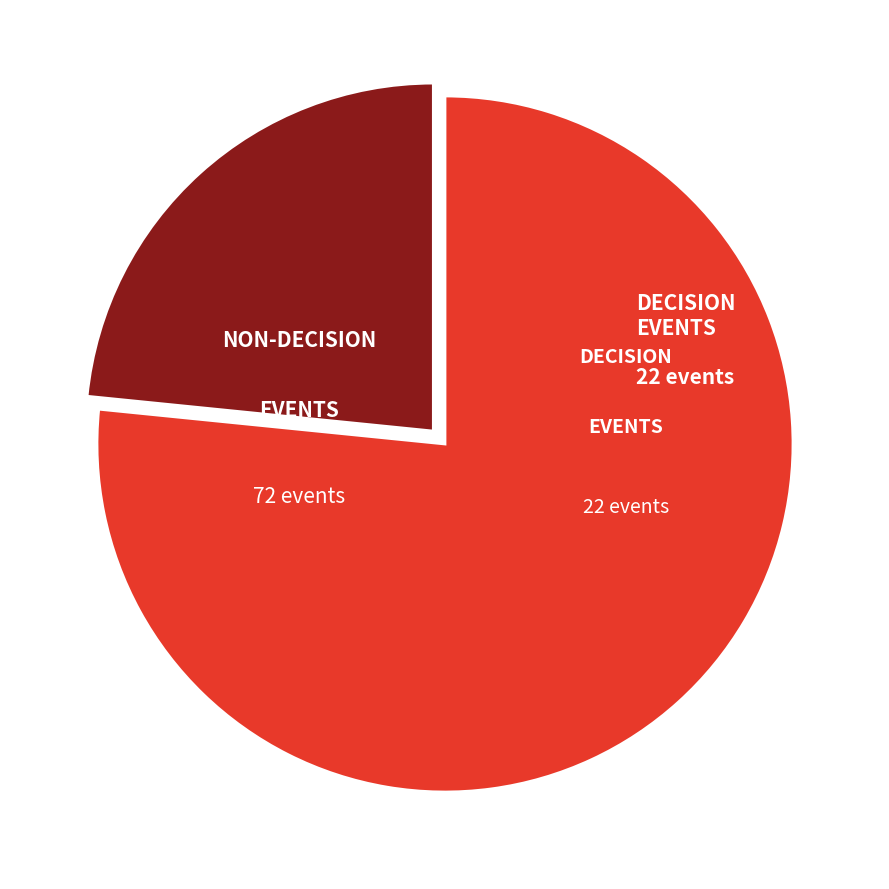

Does any single category account for the majority?

Yes